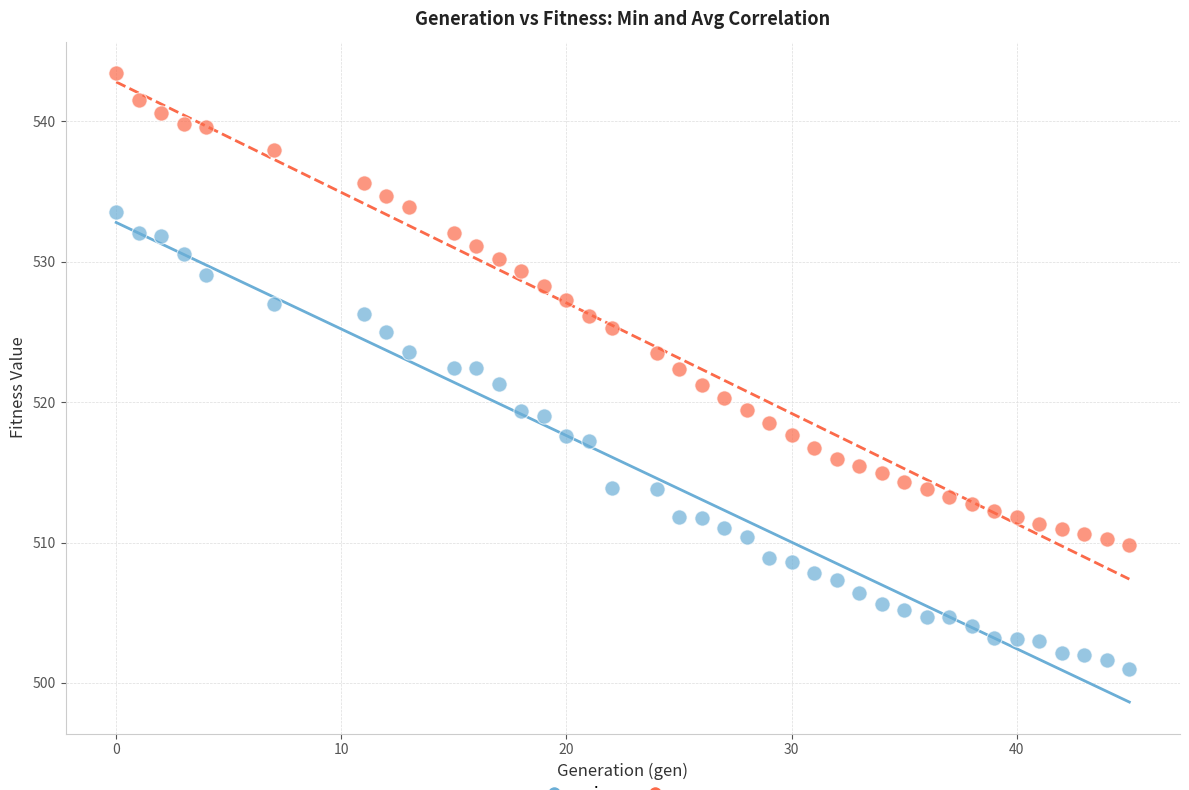

Which series reaches the maximum Y coordinate?

avg